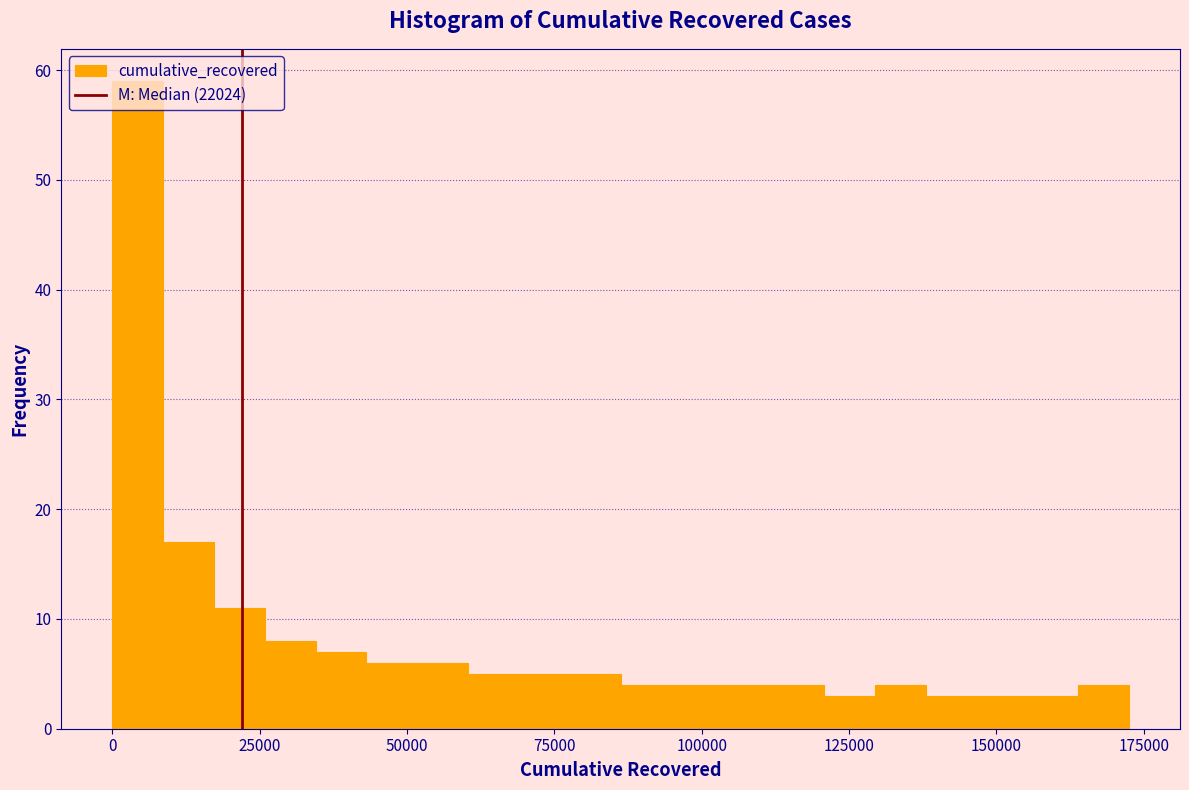

Around what value on the x-axis is the tallest bar? Give the approximate position of its centre, as read against the axis.

5000